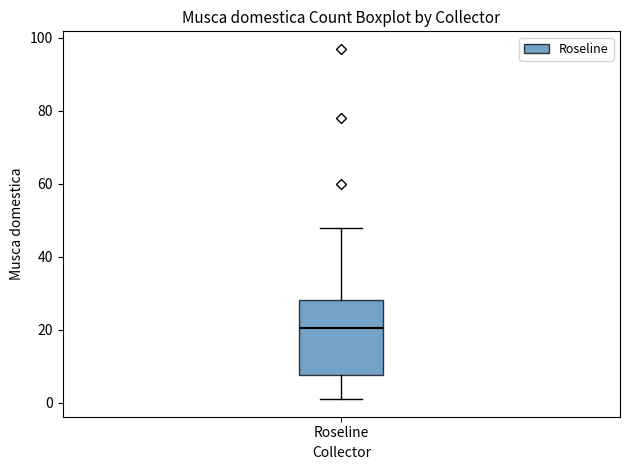

Where does the median line of the box for Roseline sit on the y-axis? The values are not printed on the chart, so give them approximately, as read against the axis.

20